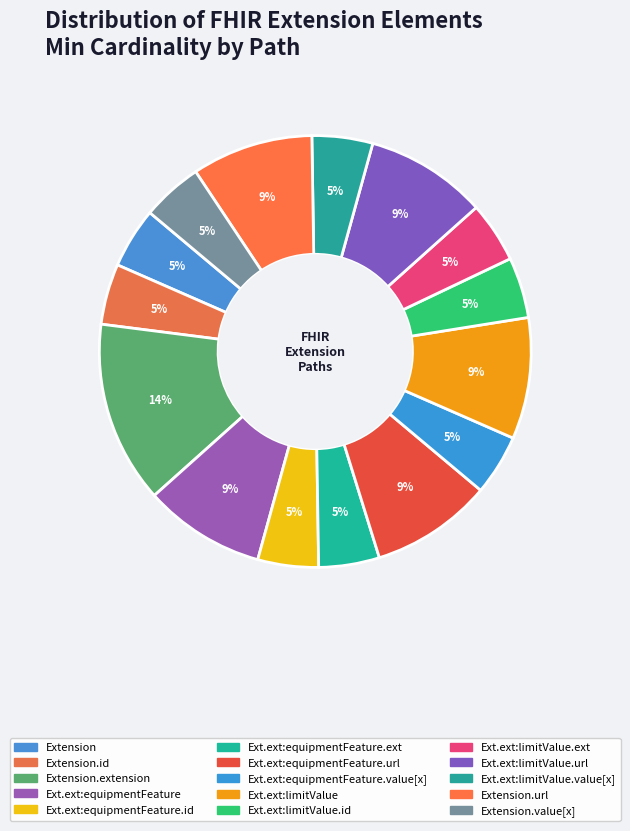

How many slices are in this pie chart?

15